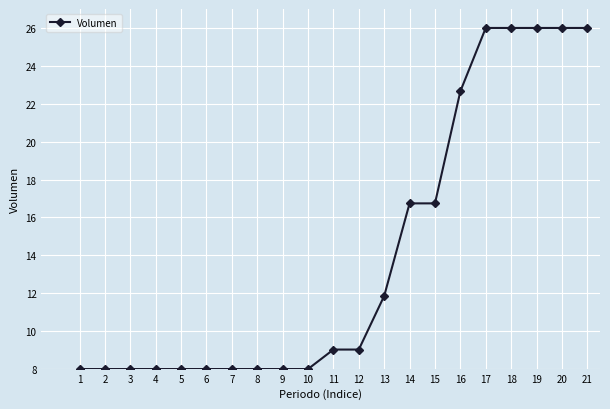

What is the average value?

14.1